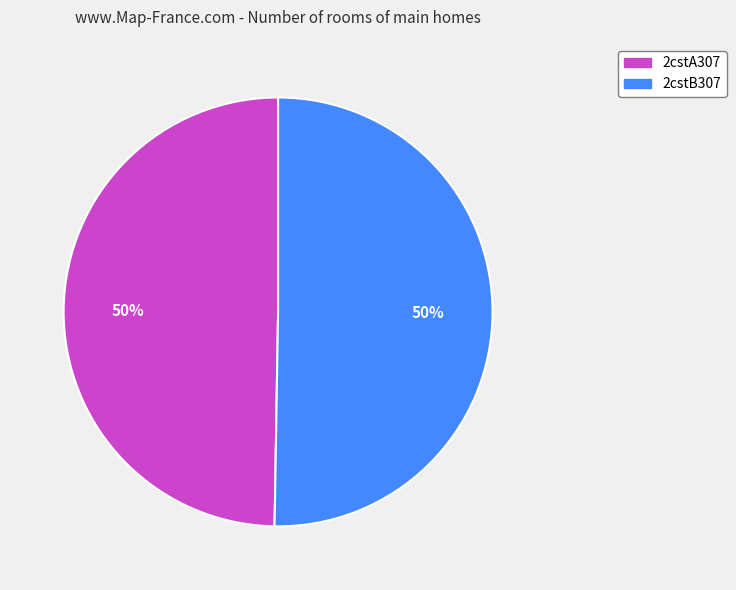

Approximately how many times larger is the value at 2cstA307 compared to 2cstB307?

1.0